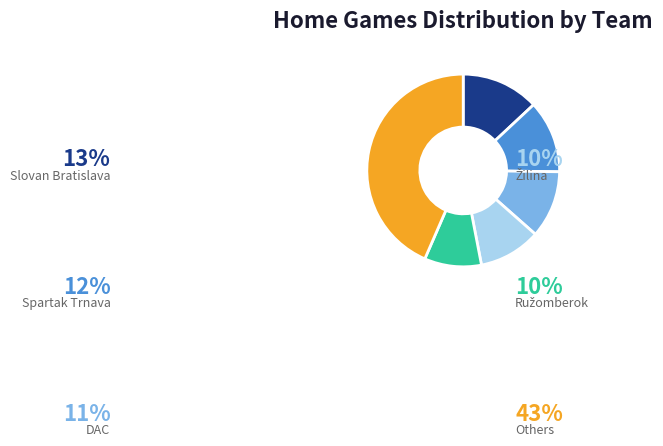

How many segments does this pie chart have?

6